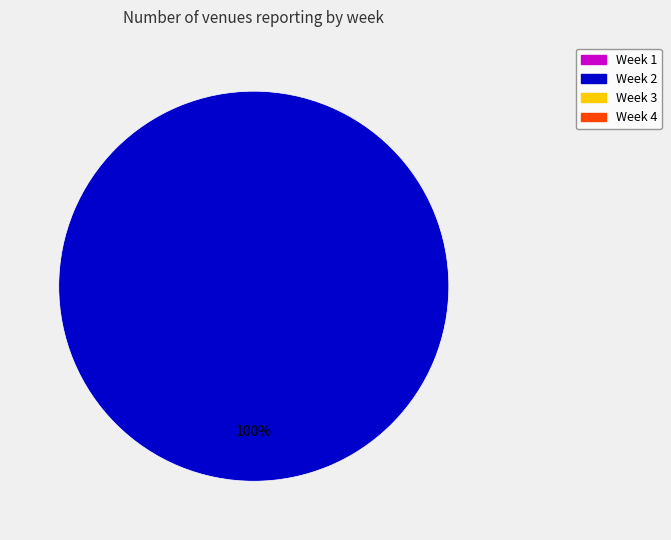

Is there a majority slice in this chart?

Yes